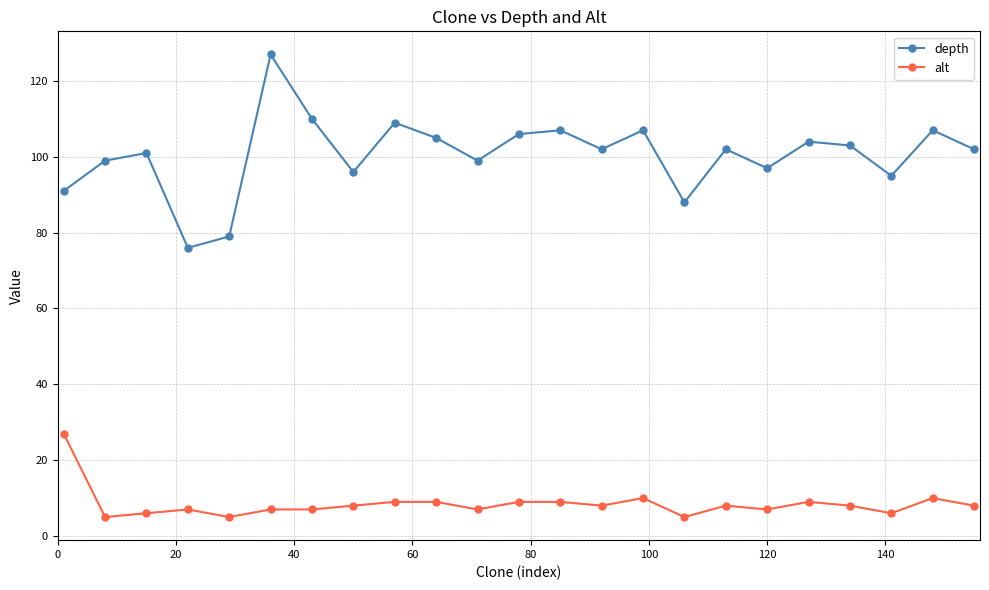

Which series has the widest spread of values?

depth